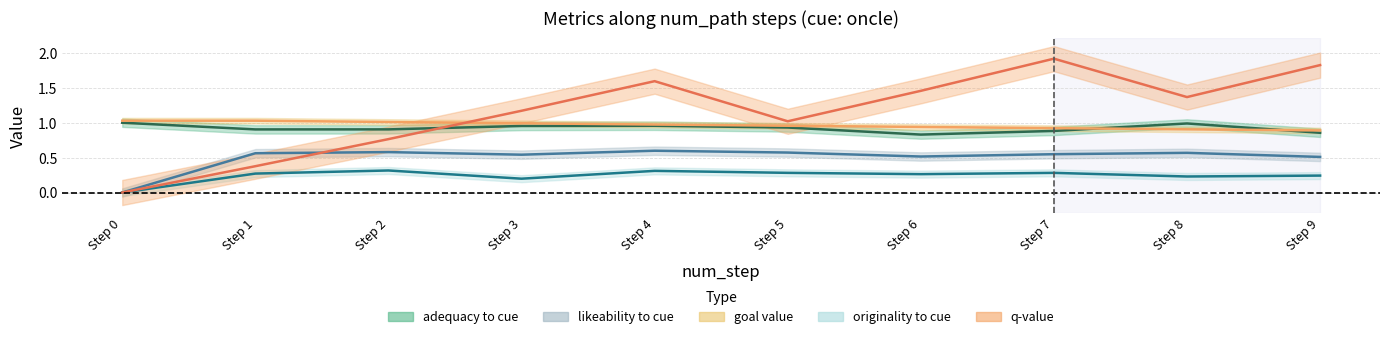

What is the value of the goal_value point at the 7th from the left?

0.9